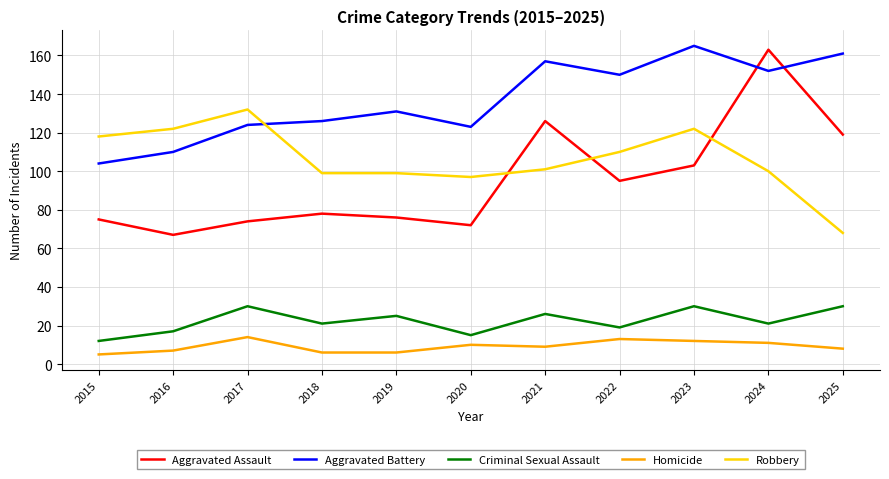

How many categories are shown in the chart?

11